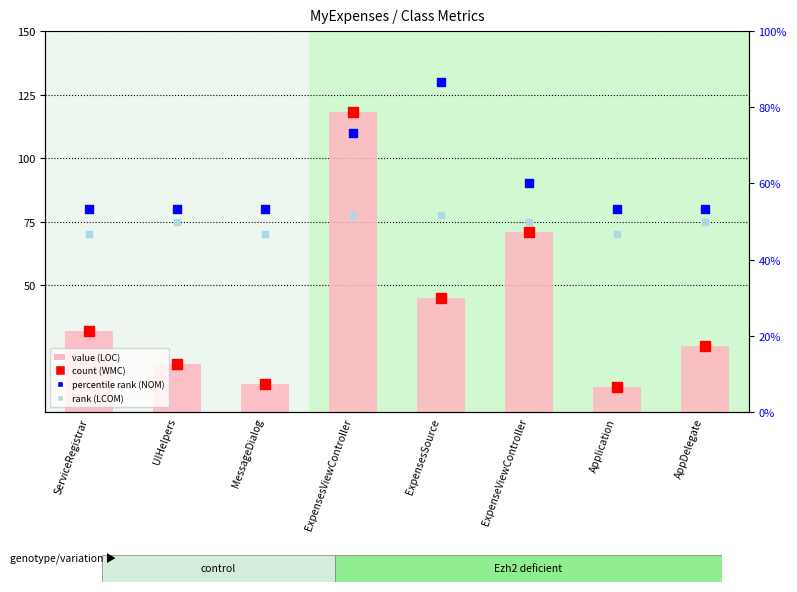

What is the total value across all series at AppDelegate?

207.0